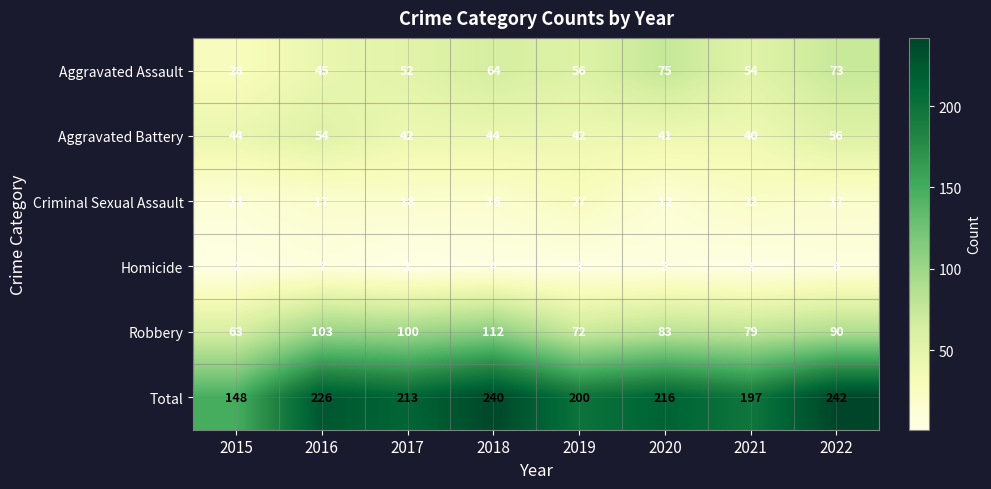

Which label corresponds to the largest value in the chart?

2022